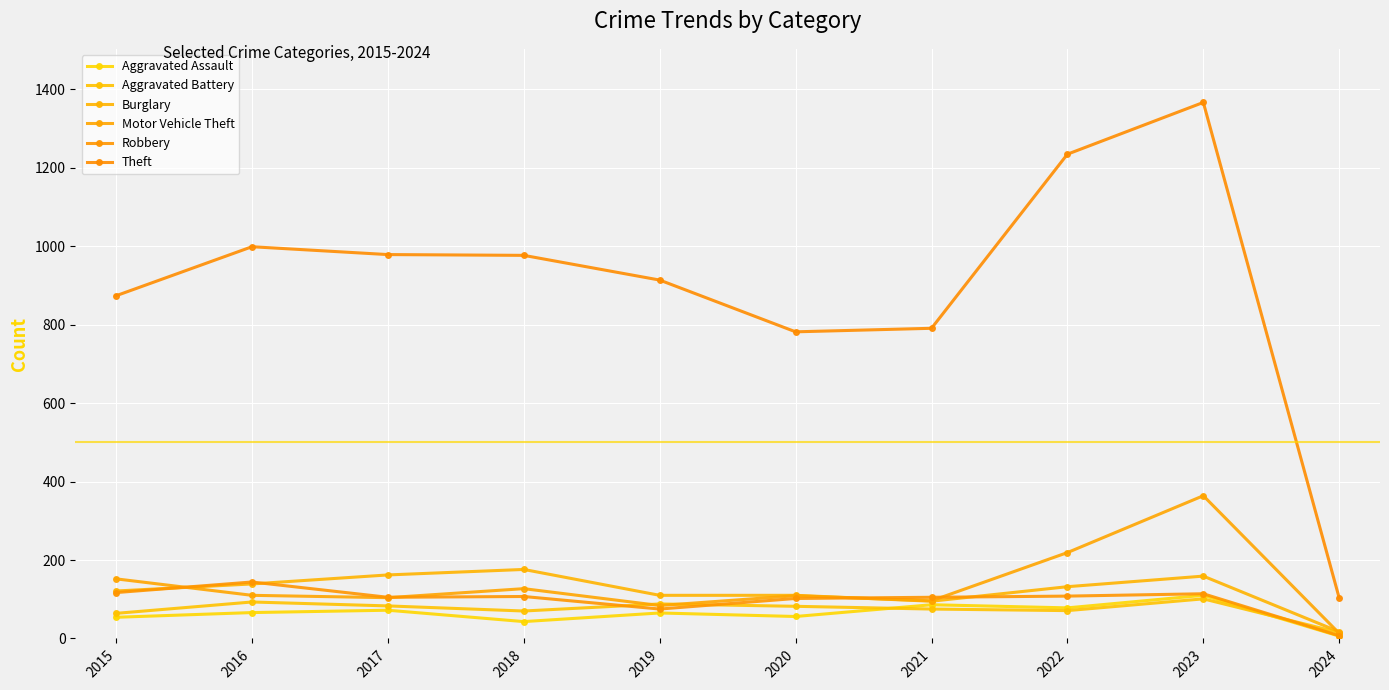

True or false: Burglary has a value of 170 at 2015.

False